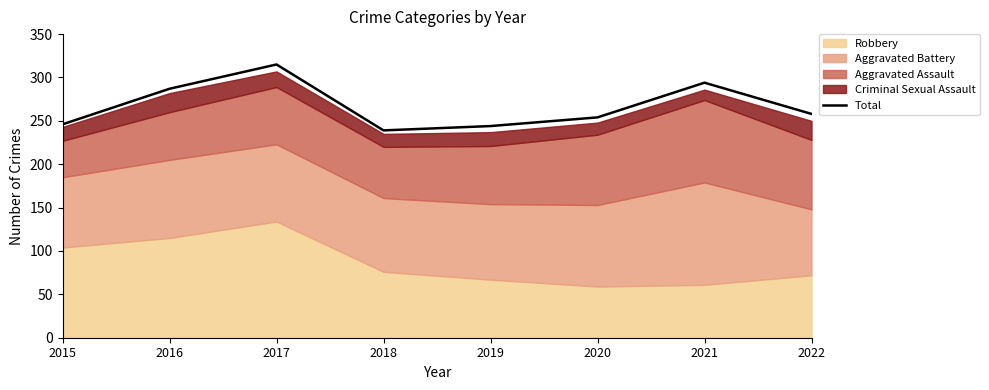

What is the approximate value at 2019, to the nearest 10?

240